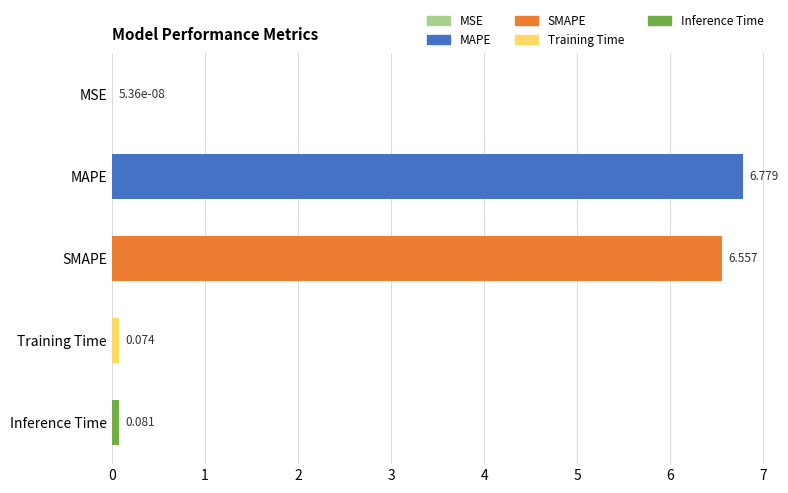

At which category does the chart reach its peak across all series?

MAPE